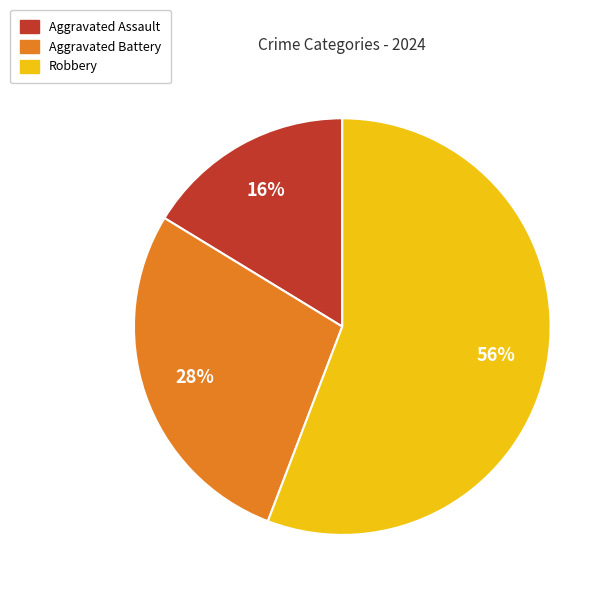

How many slices are in this pie chart?

3